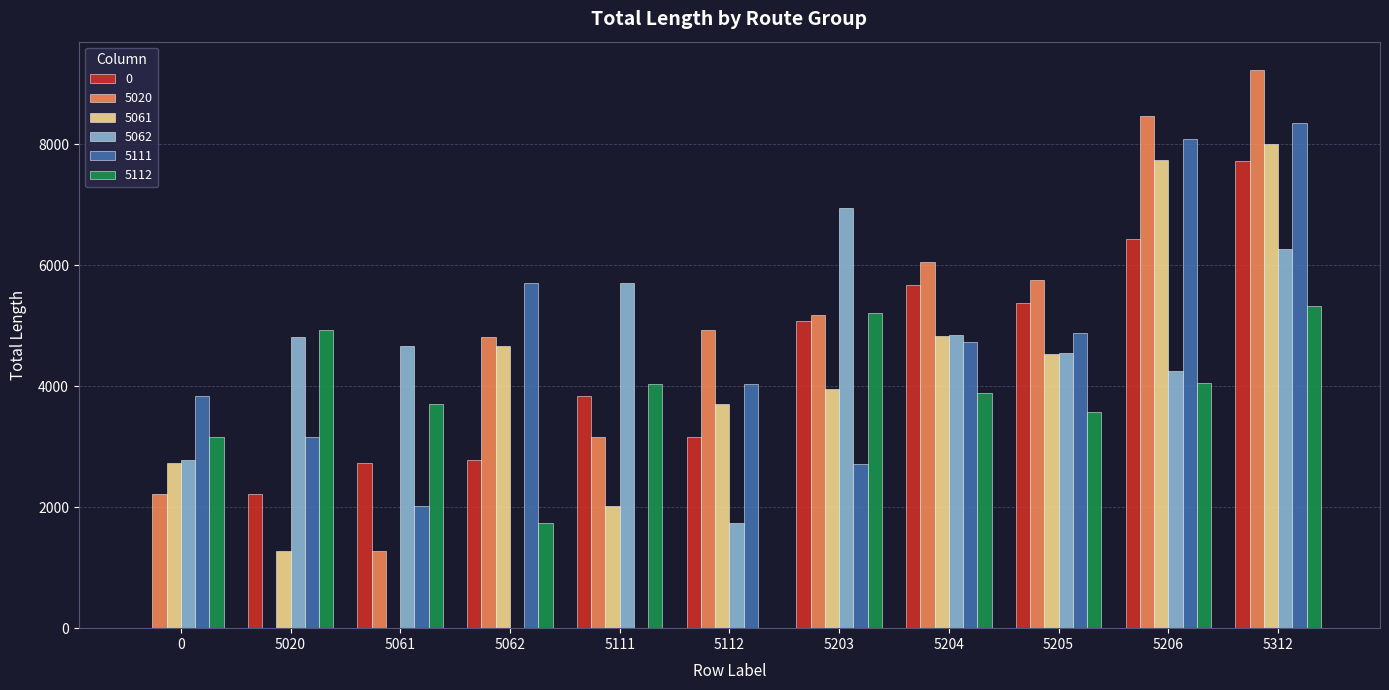

True or false: 5061 has a value of 786.0 at 5020.

False